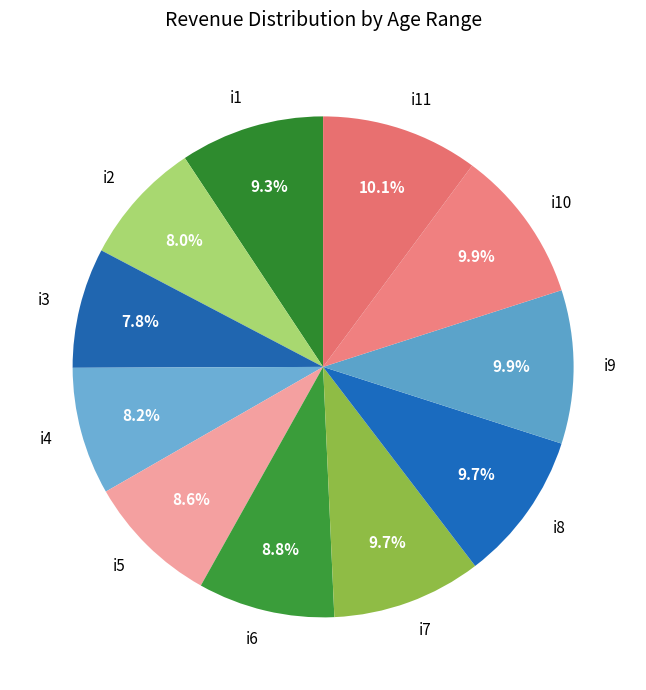

How many slices are in this pie chart?

11